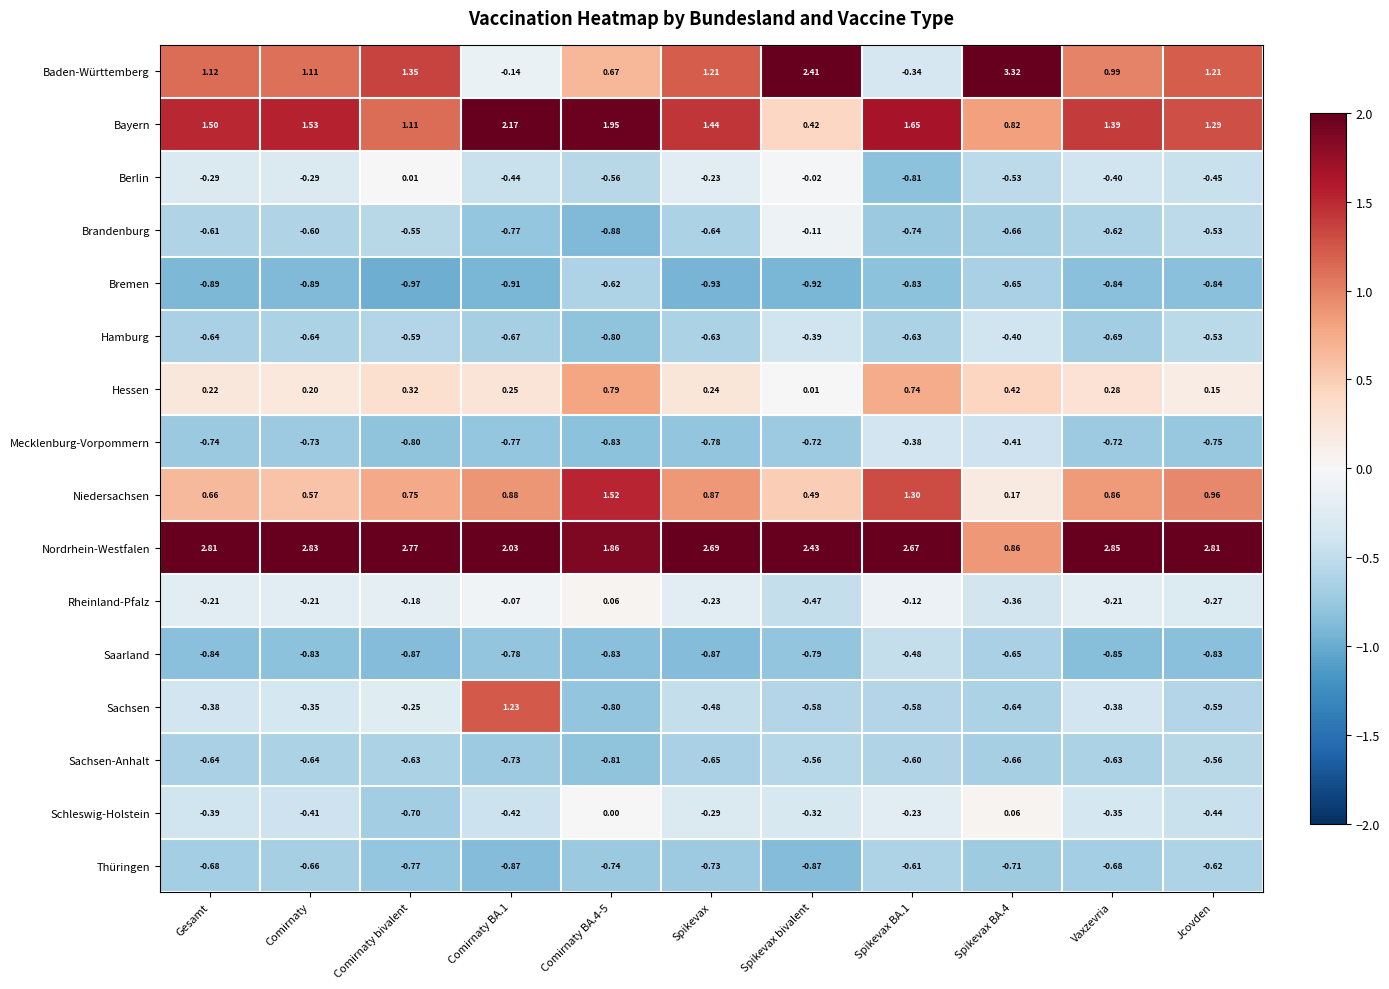

Rank the series at Spikevax bivalent from lowest to highest value.

Bremen, Thüringen, Saarland, Mecklenburg-Vorpommern, Sachsen, Sachsen-Anhalt, Rheinland-Pfalz, Hamburg, Schleswig-Holstein, Brandenburg, Berlin, Hessen, Bayern, Niedersachsen, Baden-Württemberg, Nordrhein-Westfalen